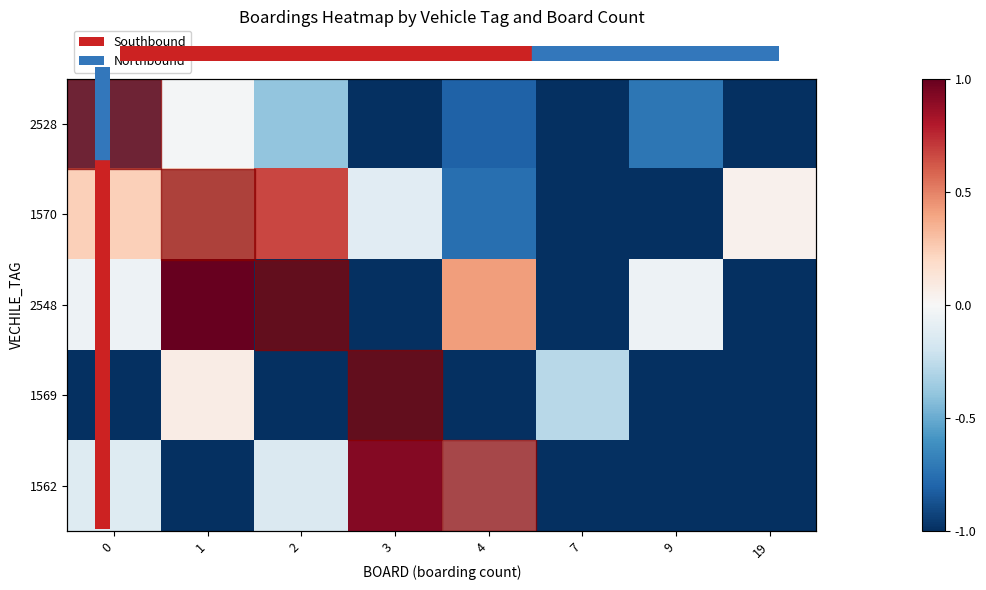

Which series has the largest range (max minus min)?

row_2